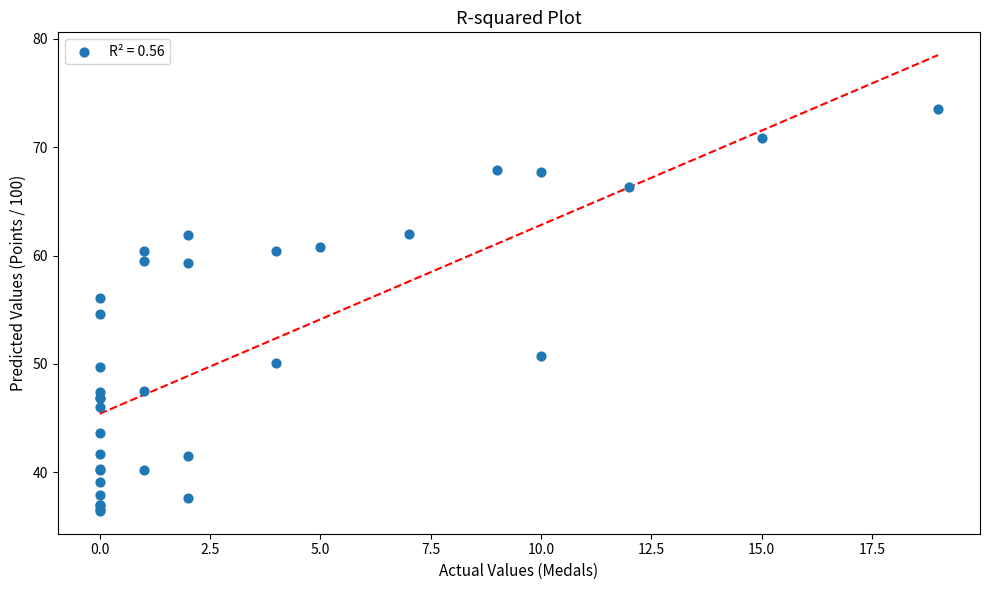

What Y value in the scatter plot is closest to 54?

54.6